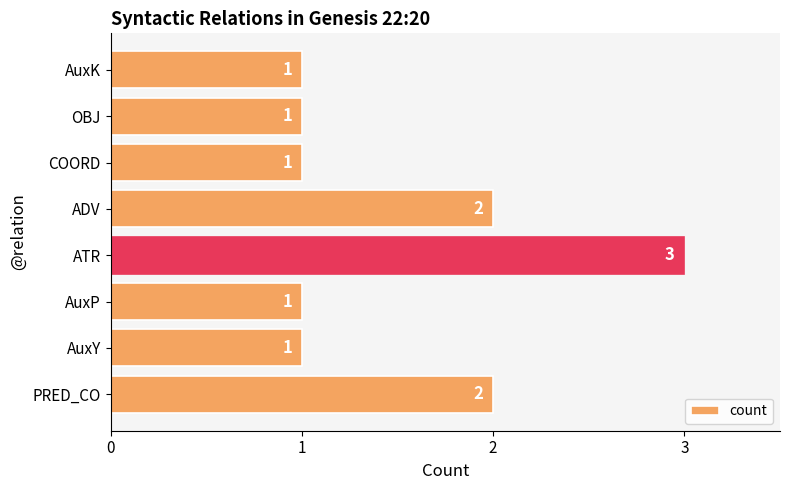

Count the values in the range 1 to 2.

7